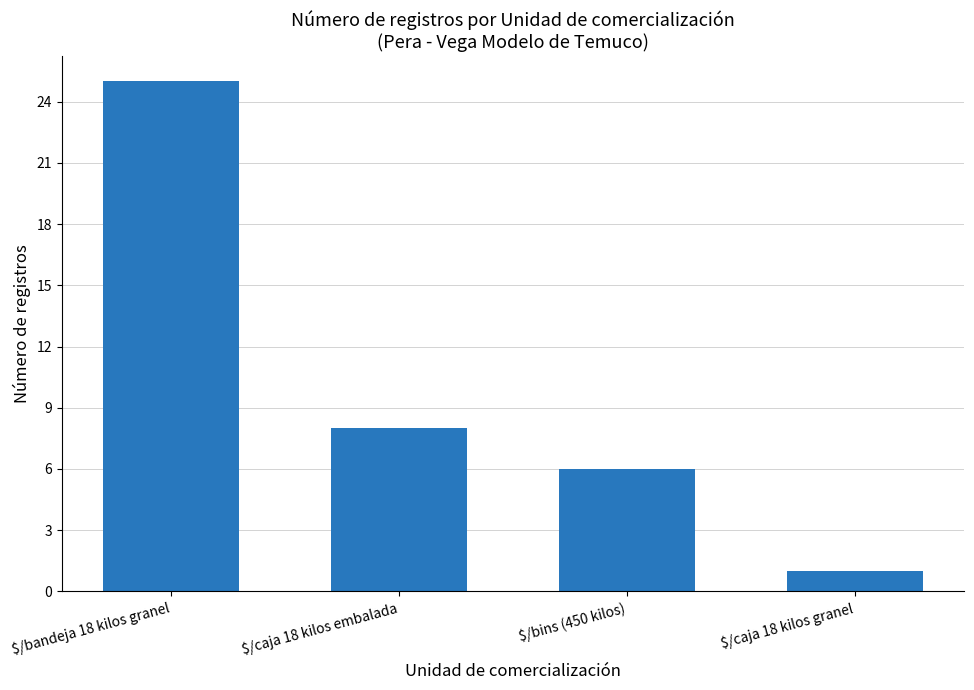

How many data points does each series have?

4